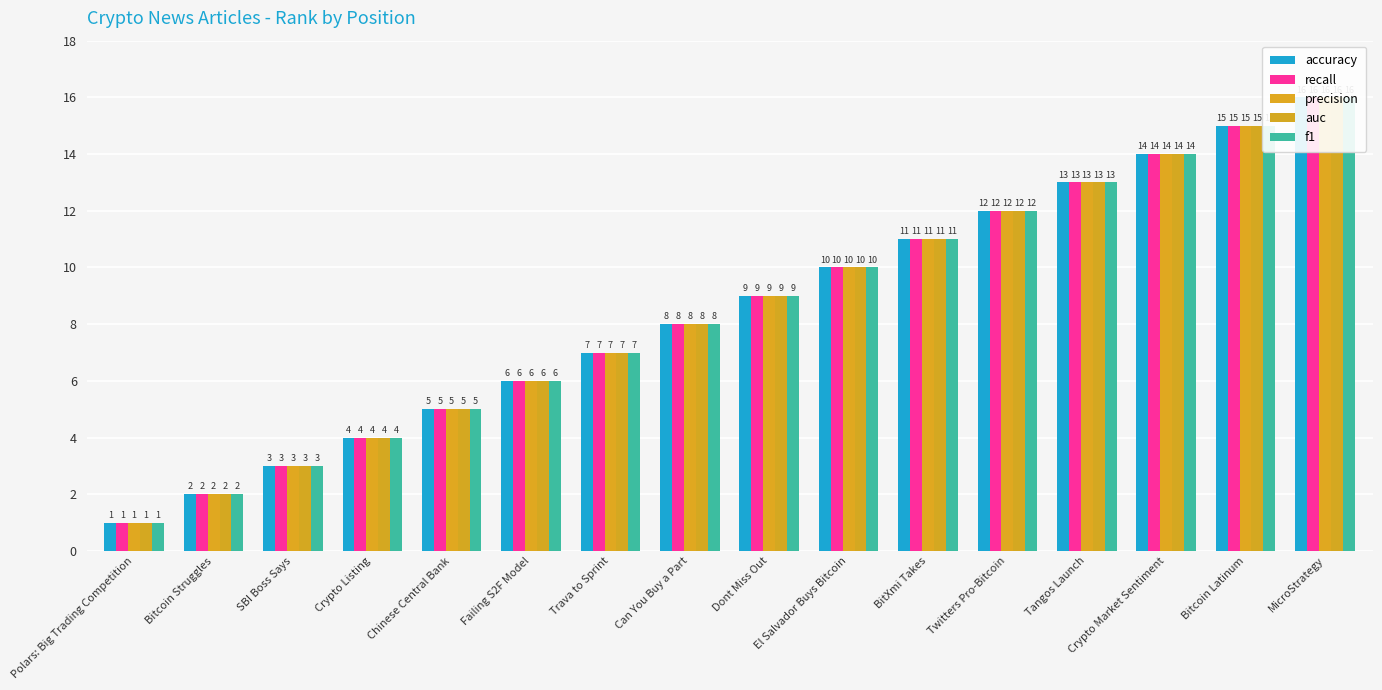

How many groups of bars are there?

16